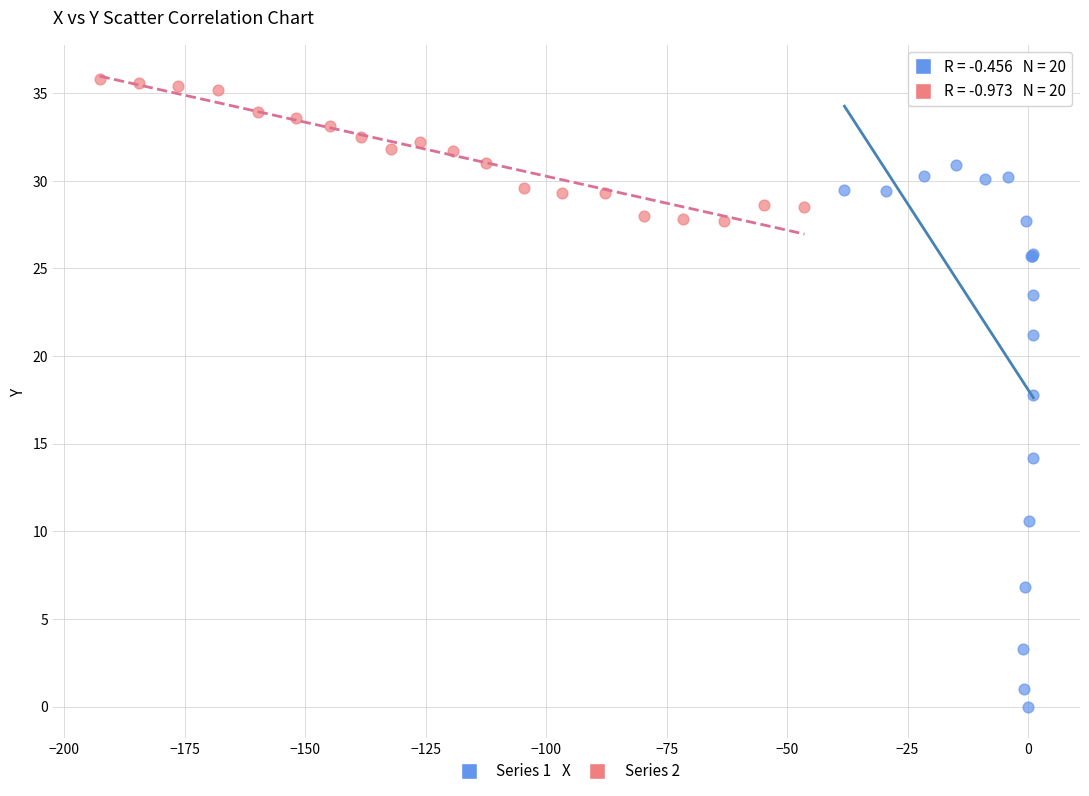

Which series reaches the maximum Y coordinate?

Series 2